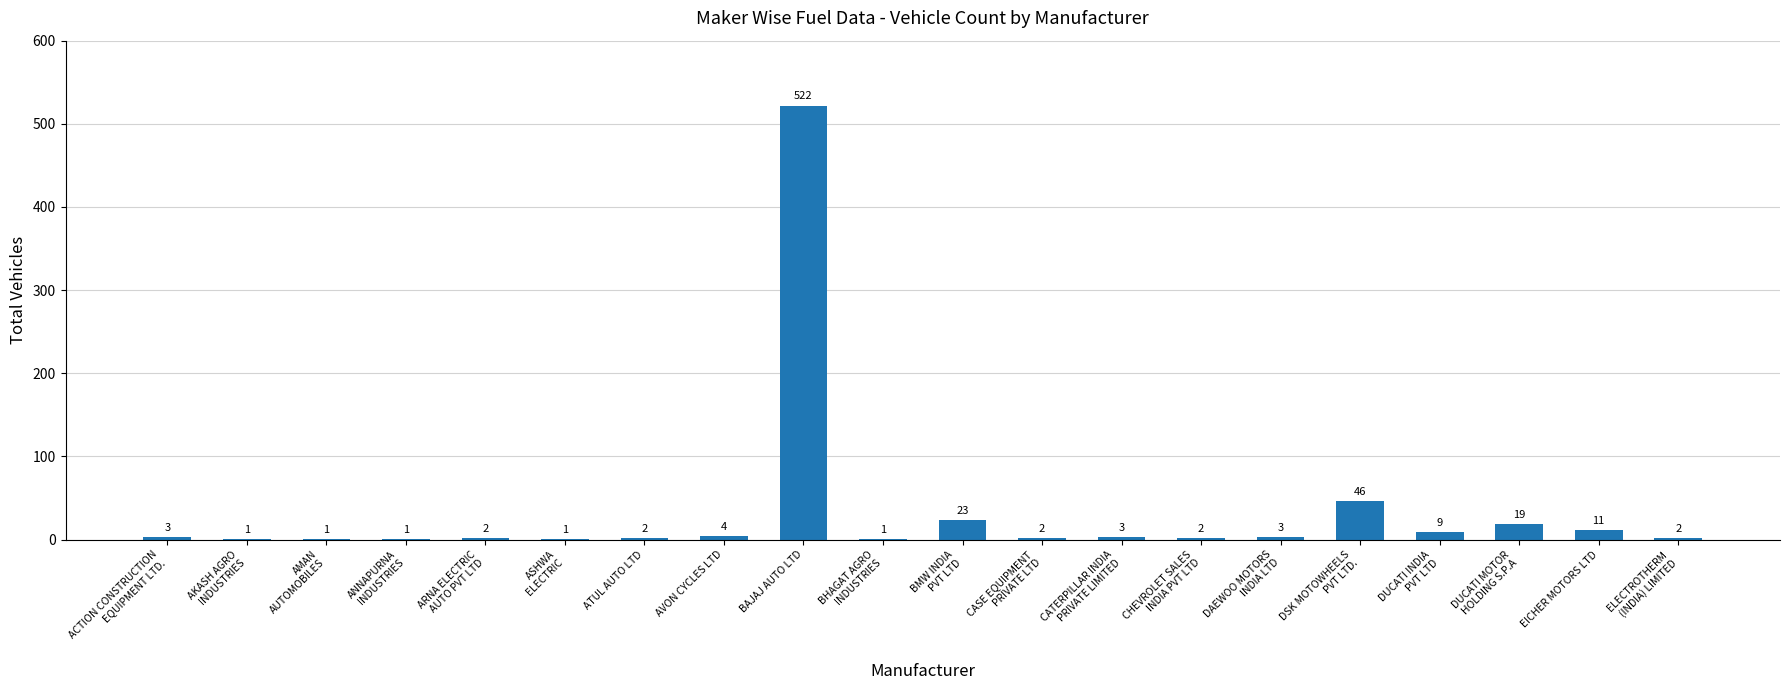

At which category does the chart reach its peak across all series?

BAJAJ AUTO LTD